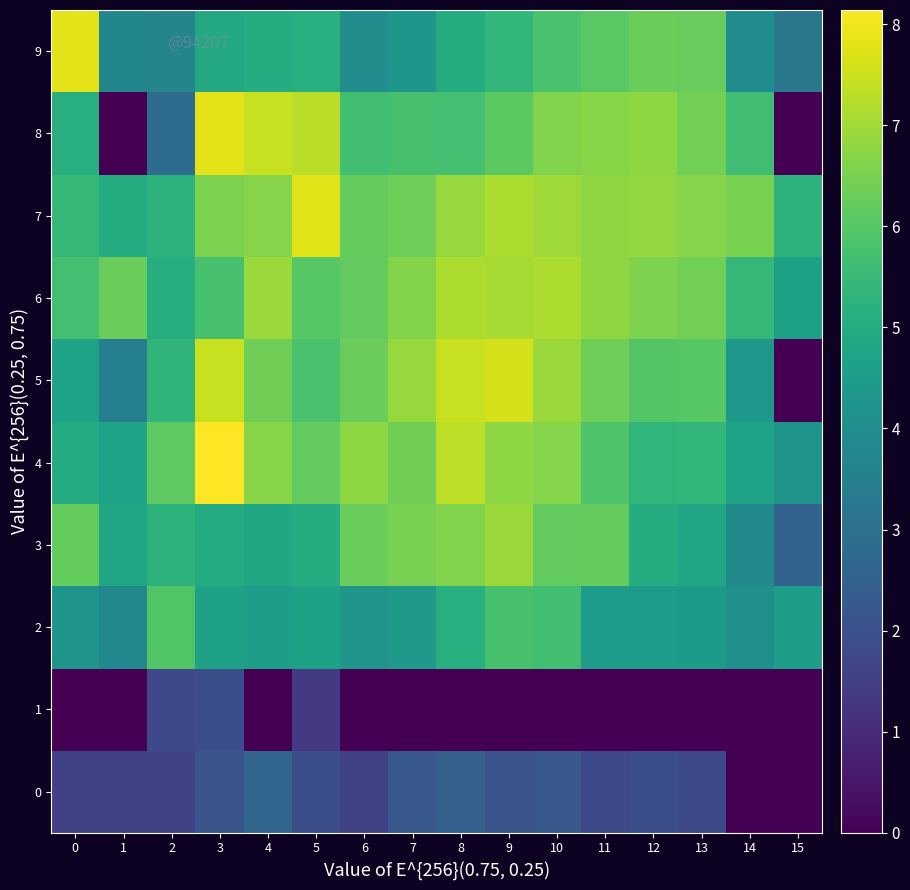

Which label corresponds to the largest value in the chart?

3